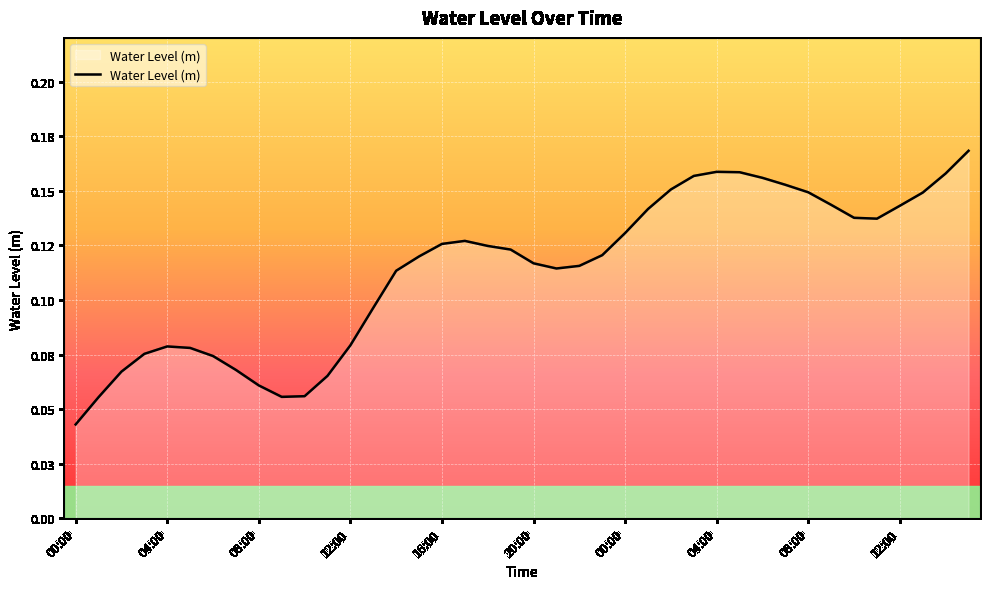

Does the chart display data point markers on the line(s)?

No